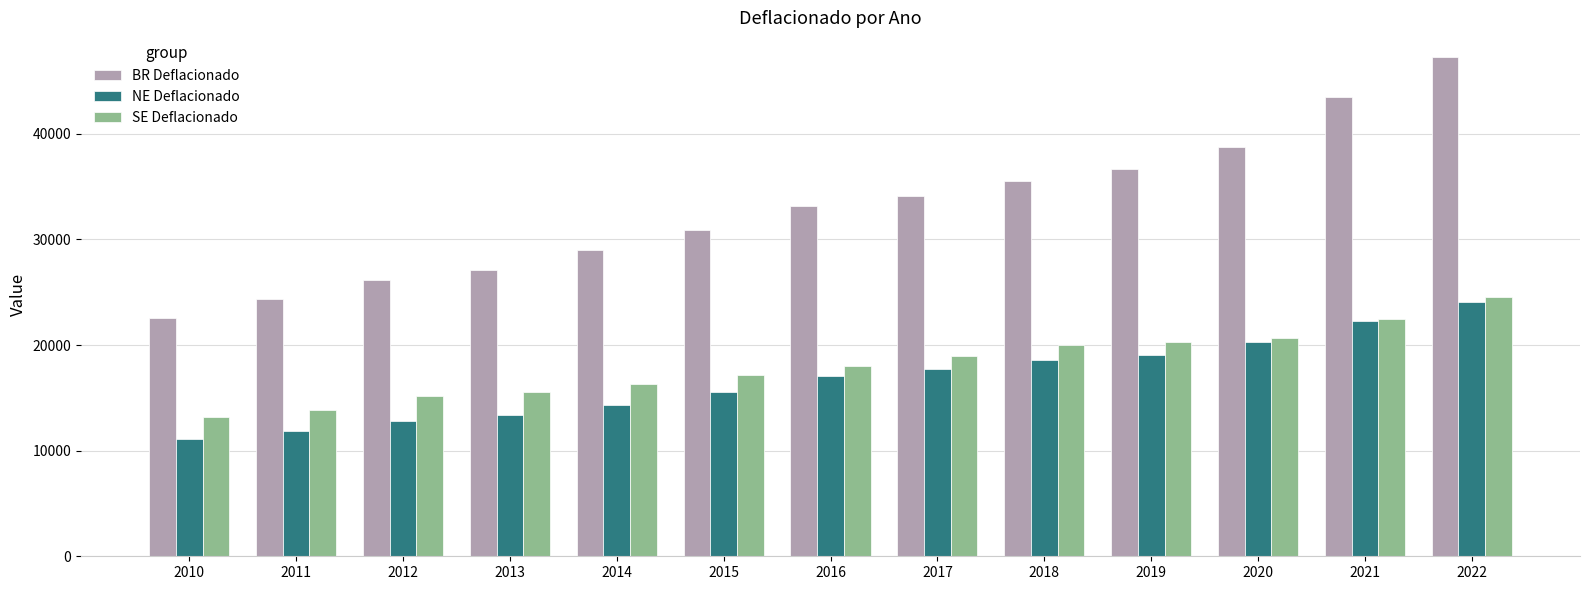

Rank the categories by BR Deflacionado value from lowest to highest.

2010, 2011, 2012, 2013, 2014, 2015, 2016, 2017, 2018, 2019, 2020, 2021, 2022